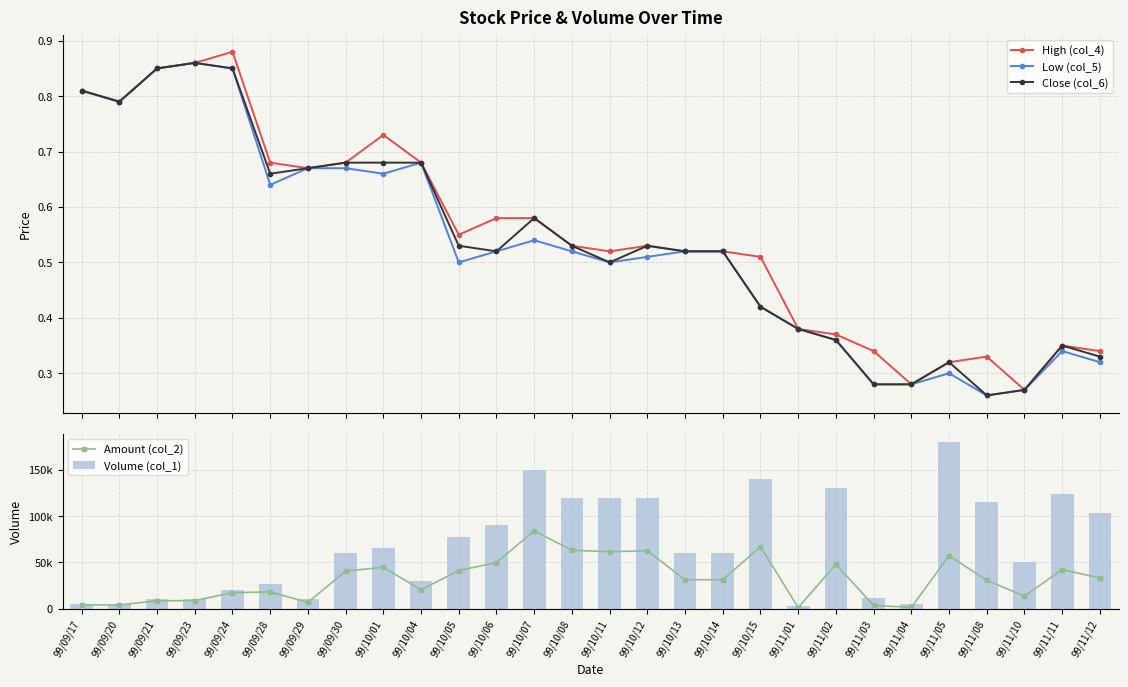

What is the label of the 22nd bar from the left?

99/11/03